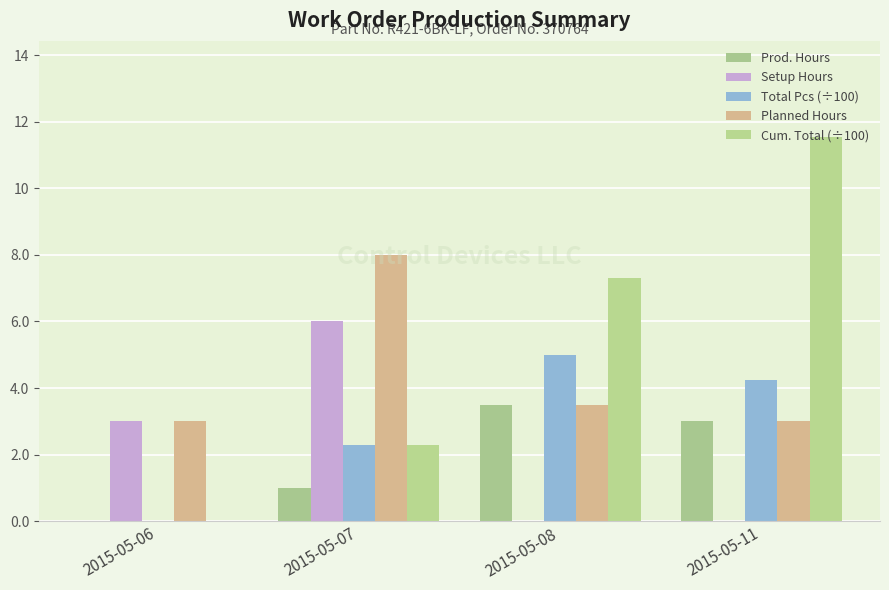

How many categories are shown in the chart?

4